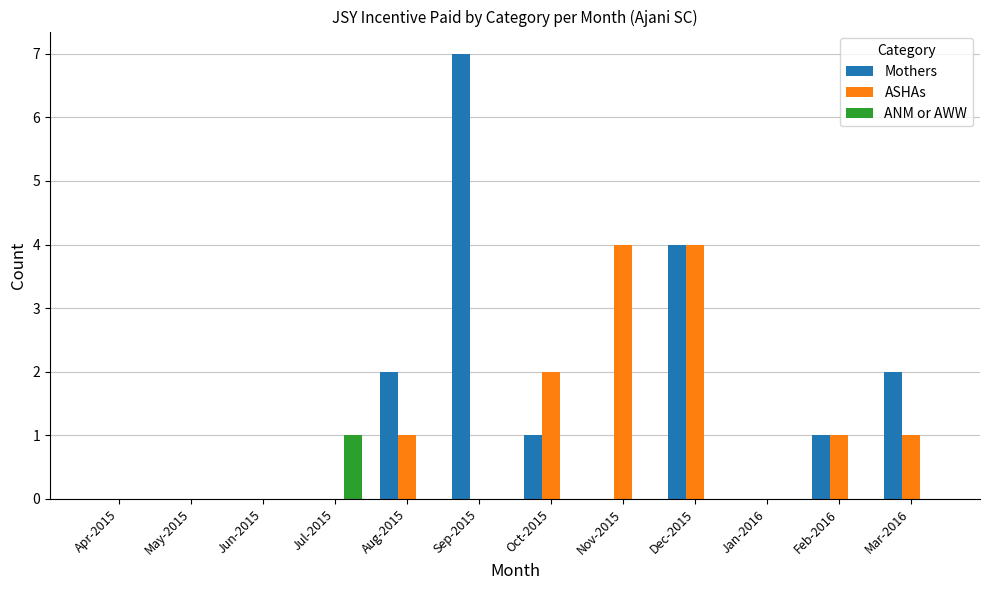

Which category has the highest value in the ANM or AWW series?

Jul-2015